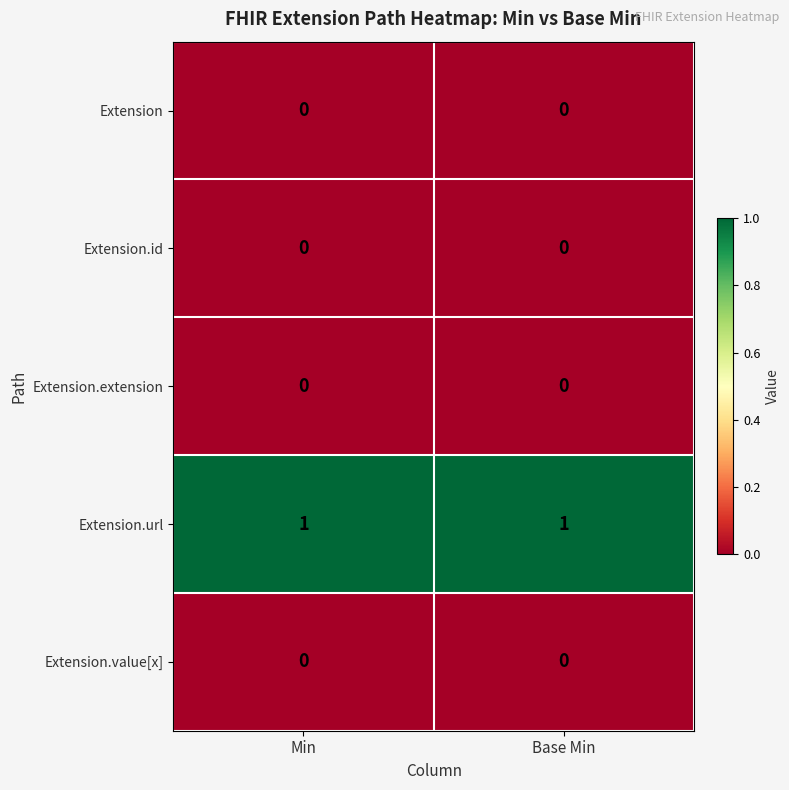

Is it true that Extension equals 0 at Base Min?

True